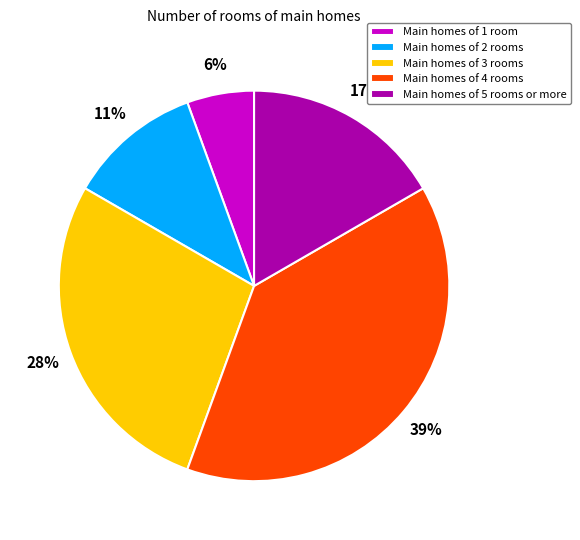

Combined, do Main homes of 3 rooms and Main homes of 5 rooms or more account for over 50%?

No